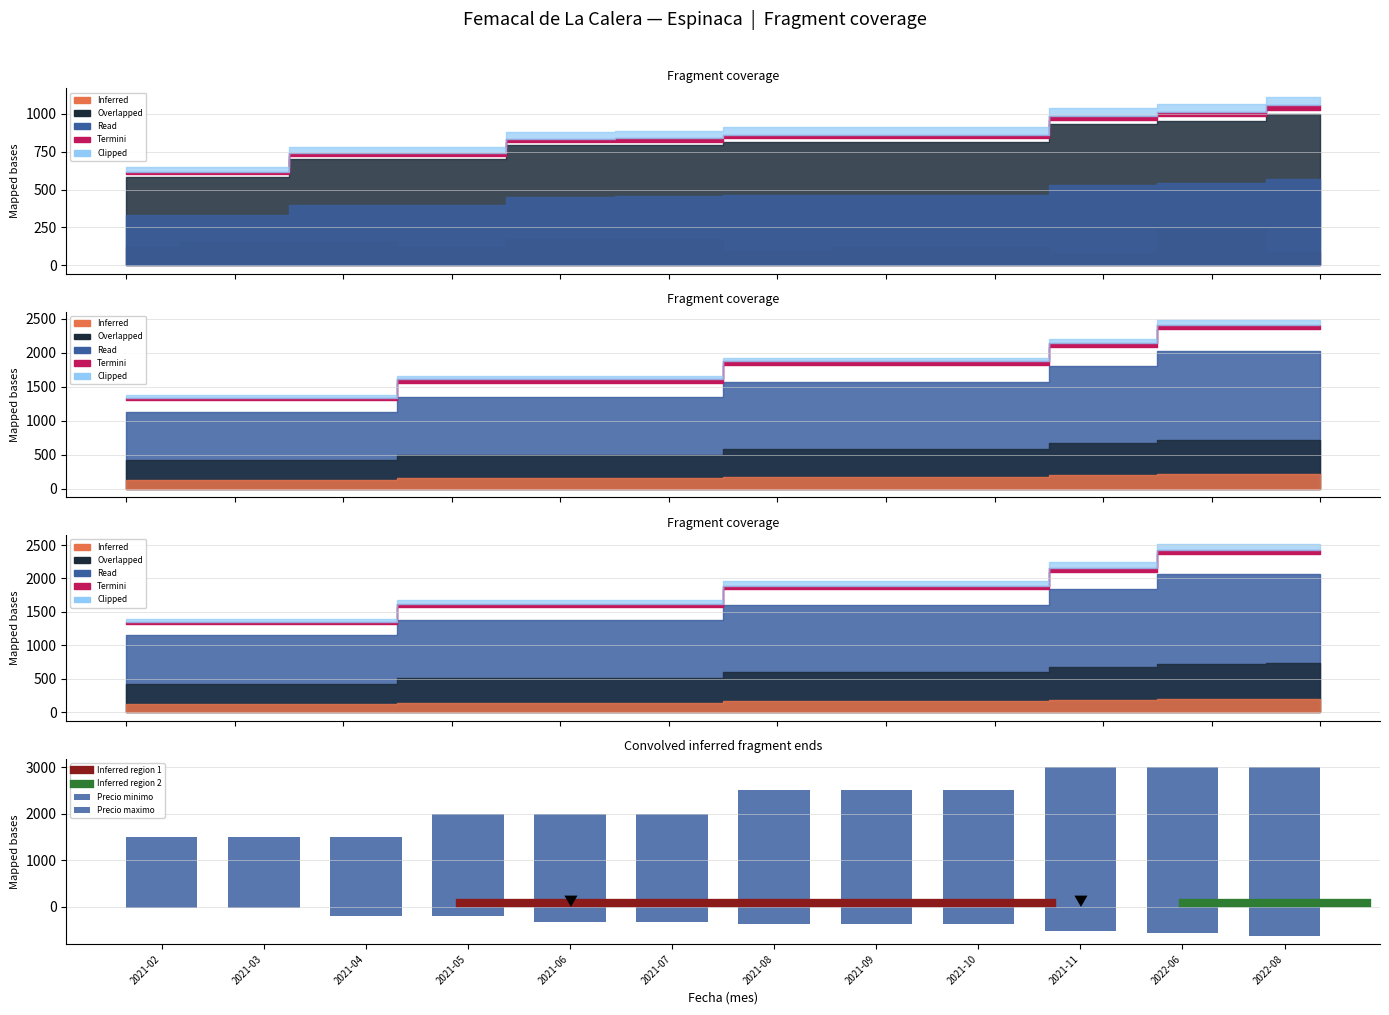

How many groups of bars are there?

12